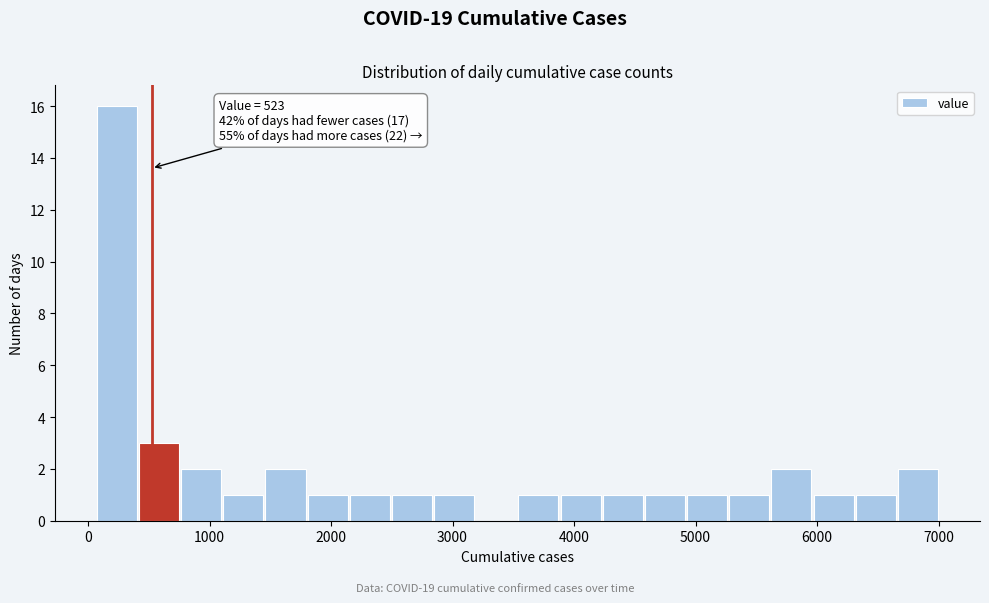

Around what value on the x-axis is the tallest bar? Give the approximate position of its centre, as read against the axis.

200